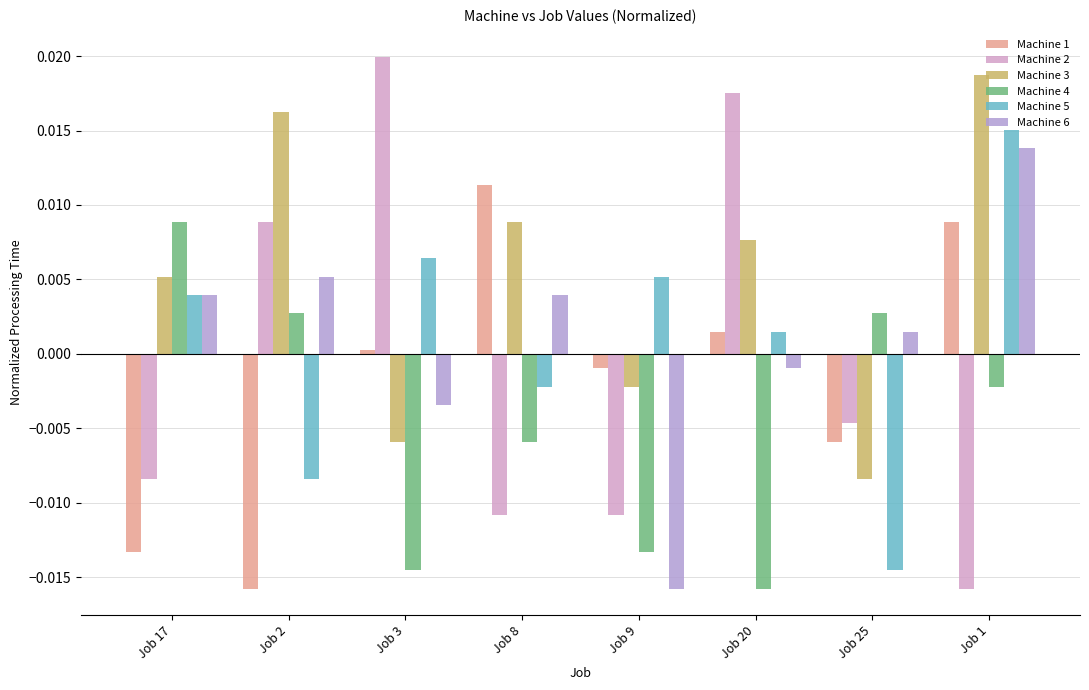

How many bars are there in each group?

6